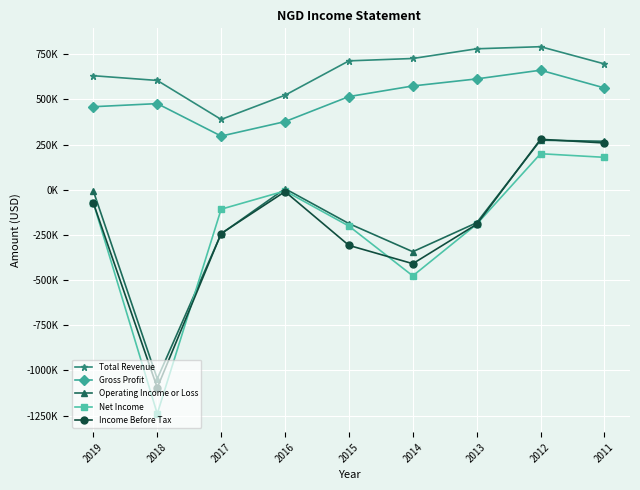

Which series changed the most between 2017 and 2013?

Total Revenue